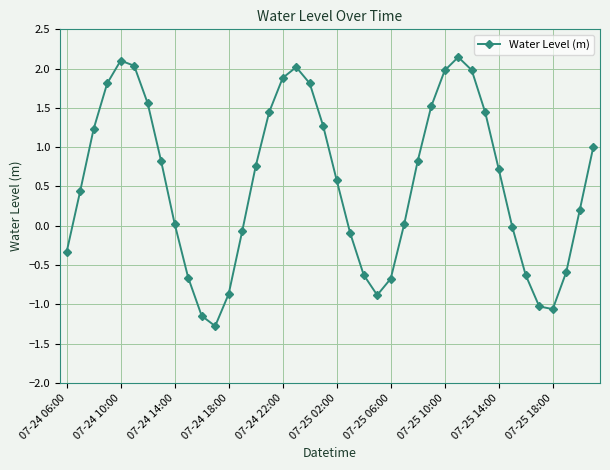

What is the average value?

0.5